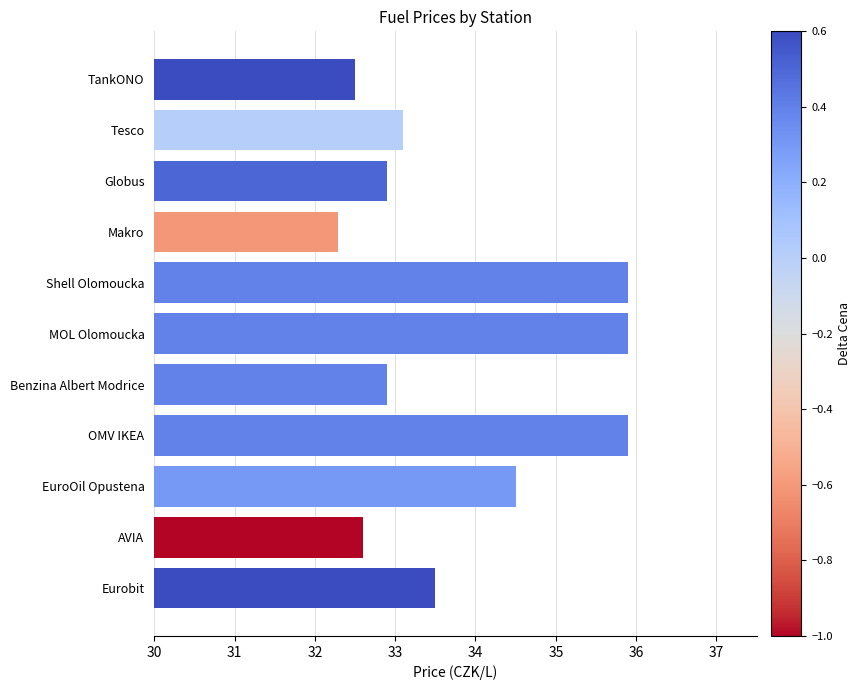

How many series are shown in this chart?

1